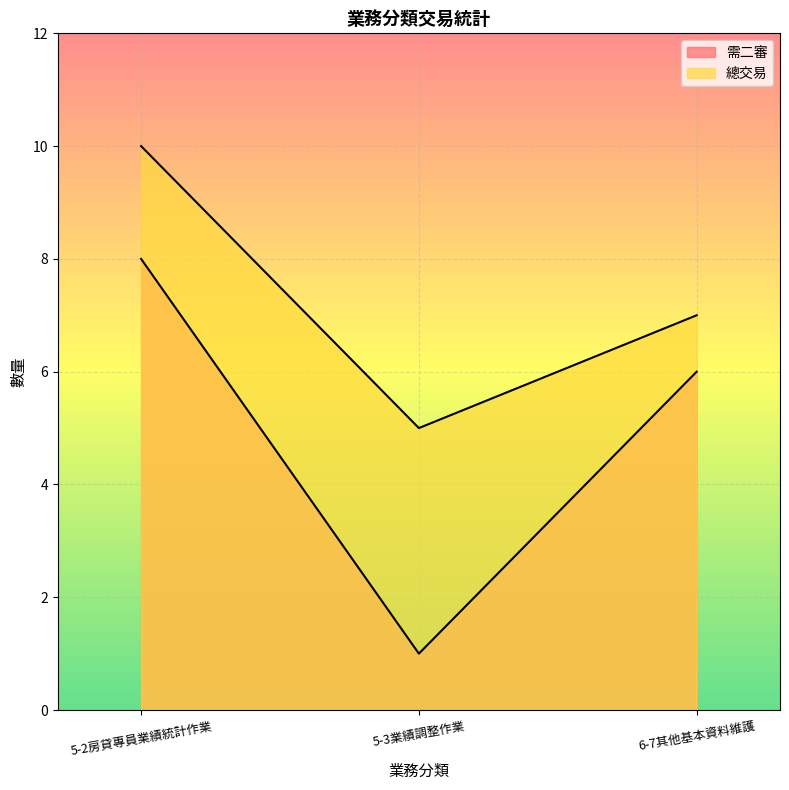

The value of 總交易 at 5-3業績調整作業 is 5. True or false?

True